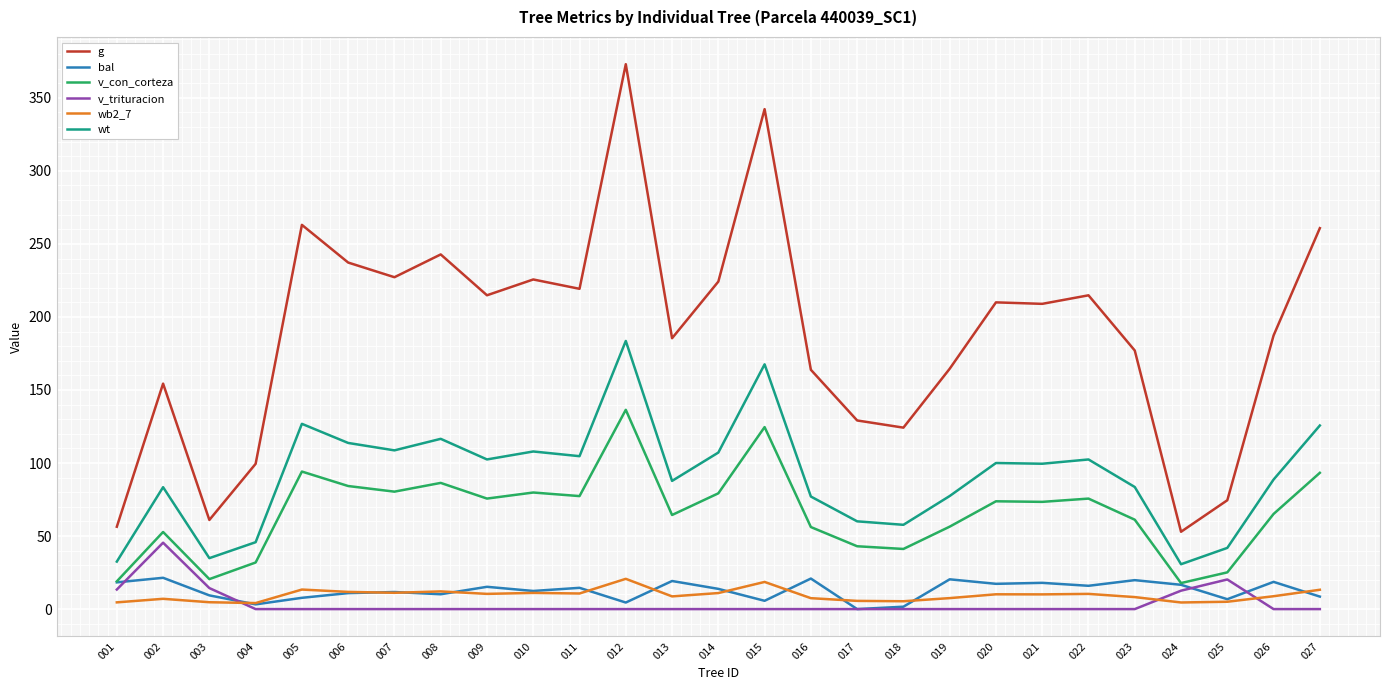

Where is the first local minimum for g?

003